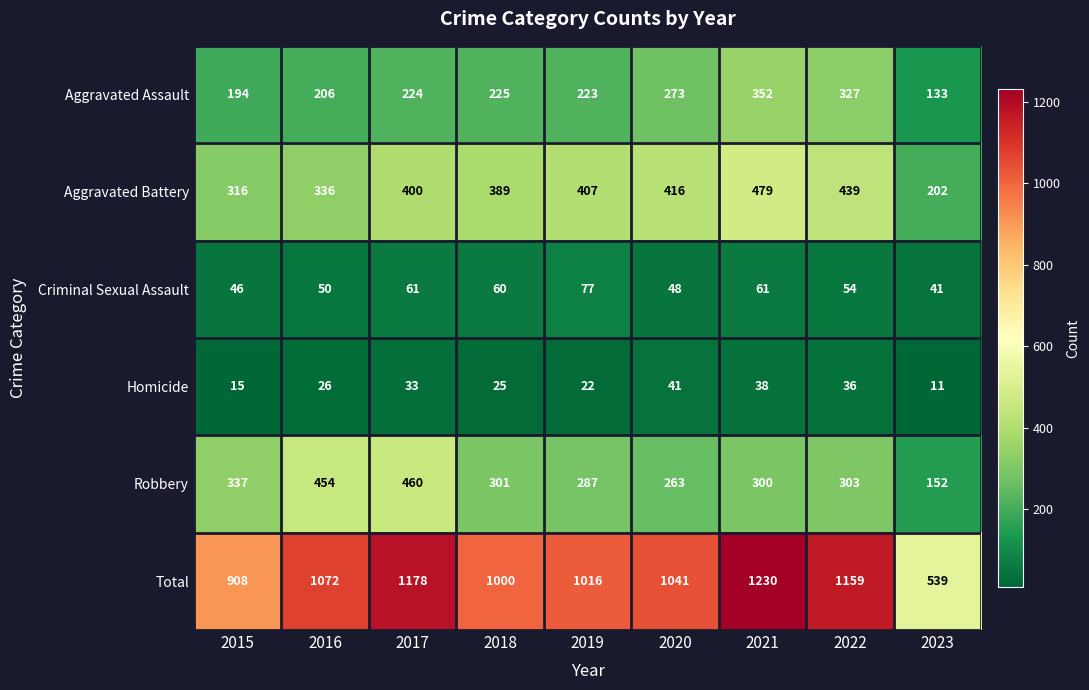

How many values in the Homicide series are below 26?

4